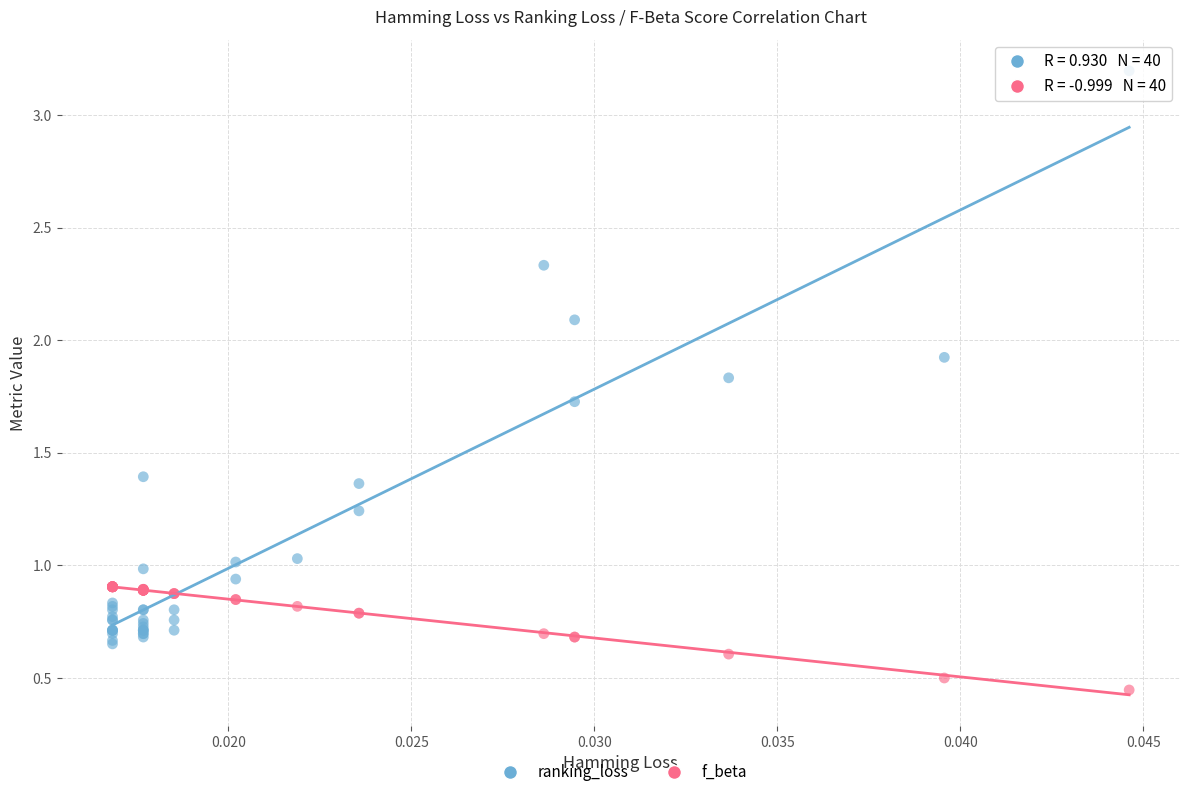

Which series has the widest spread of Y values?

ranking_loss